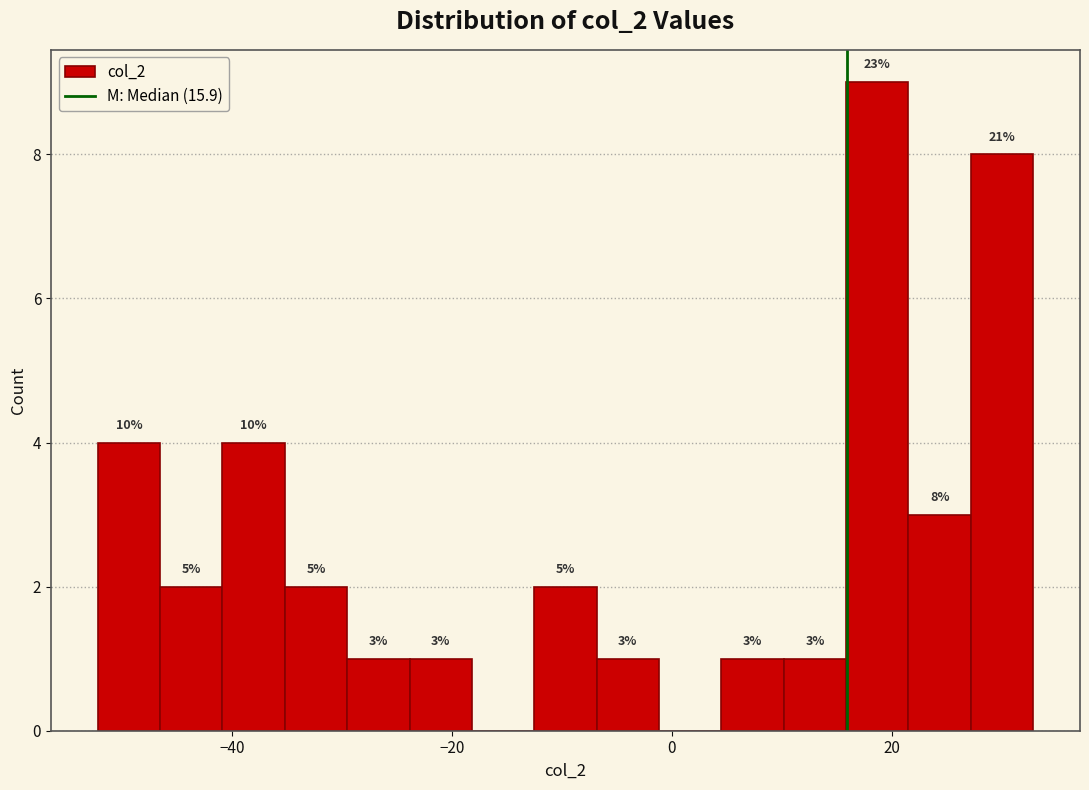

Read against the x-axis, roughly where is the centre of the tallest bar?

18